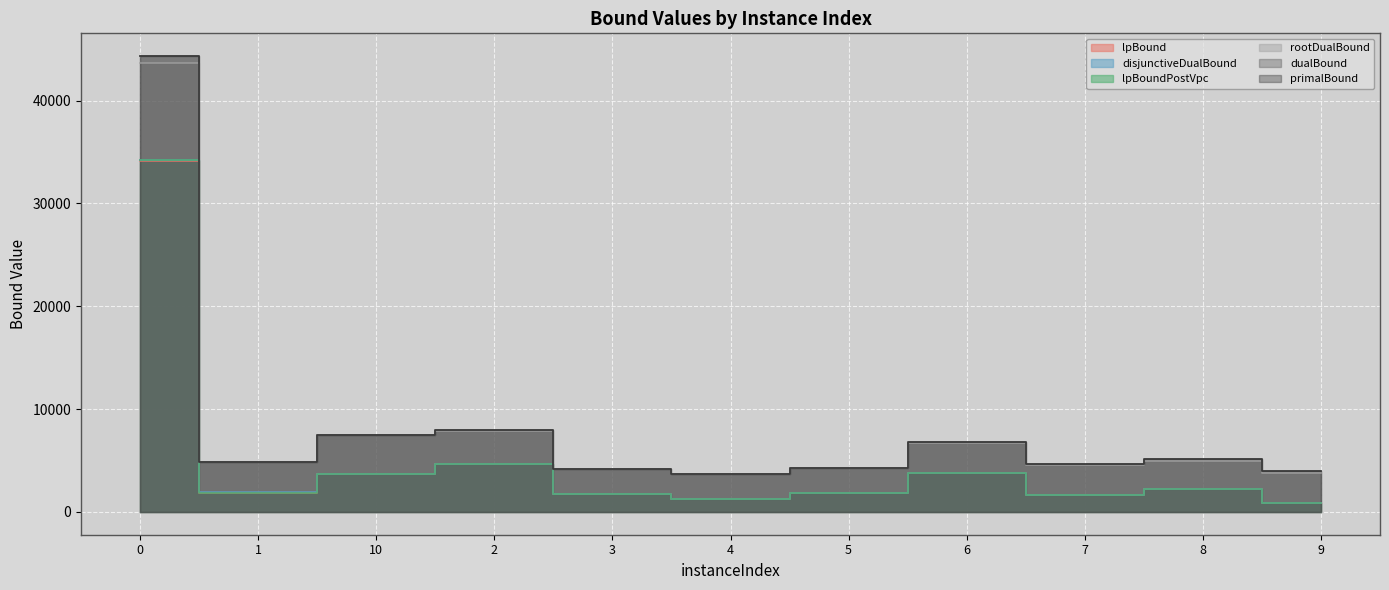

Where is rootDualBound nearest to the value 23643?

2